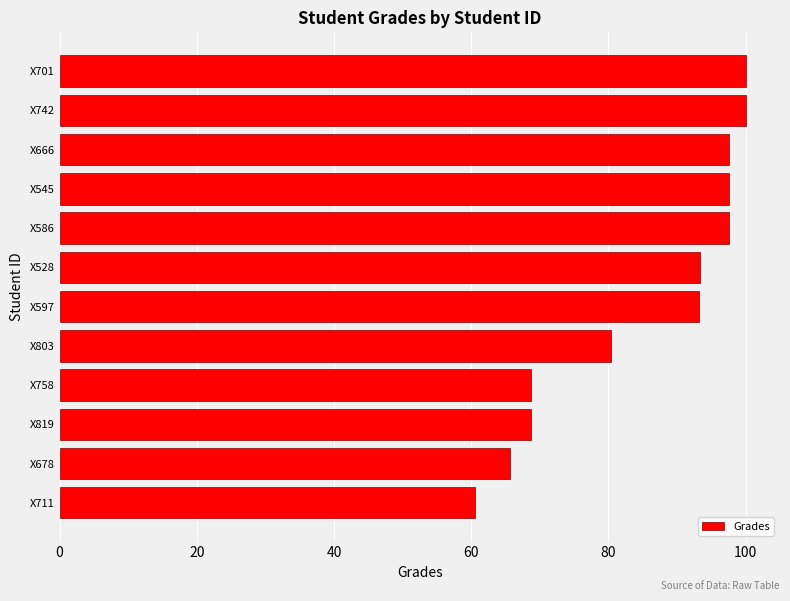

What is the minimum value shown in the chart?

60.5